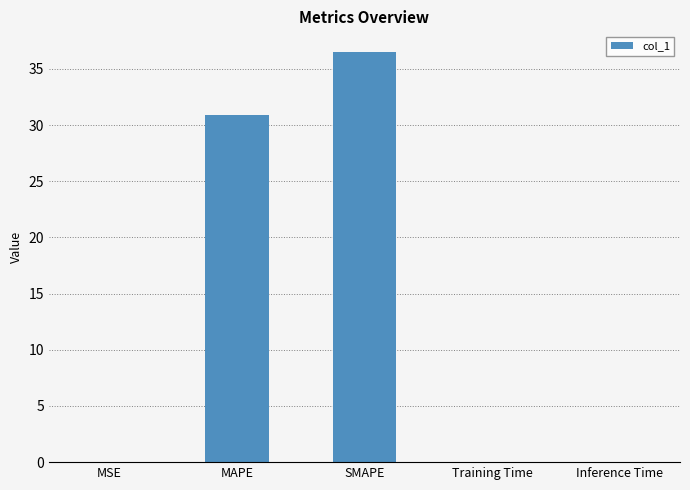

Are the bars horizontal?

No